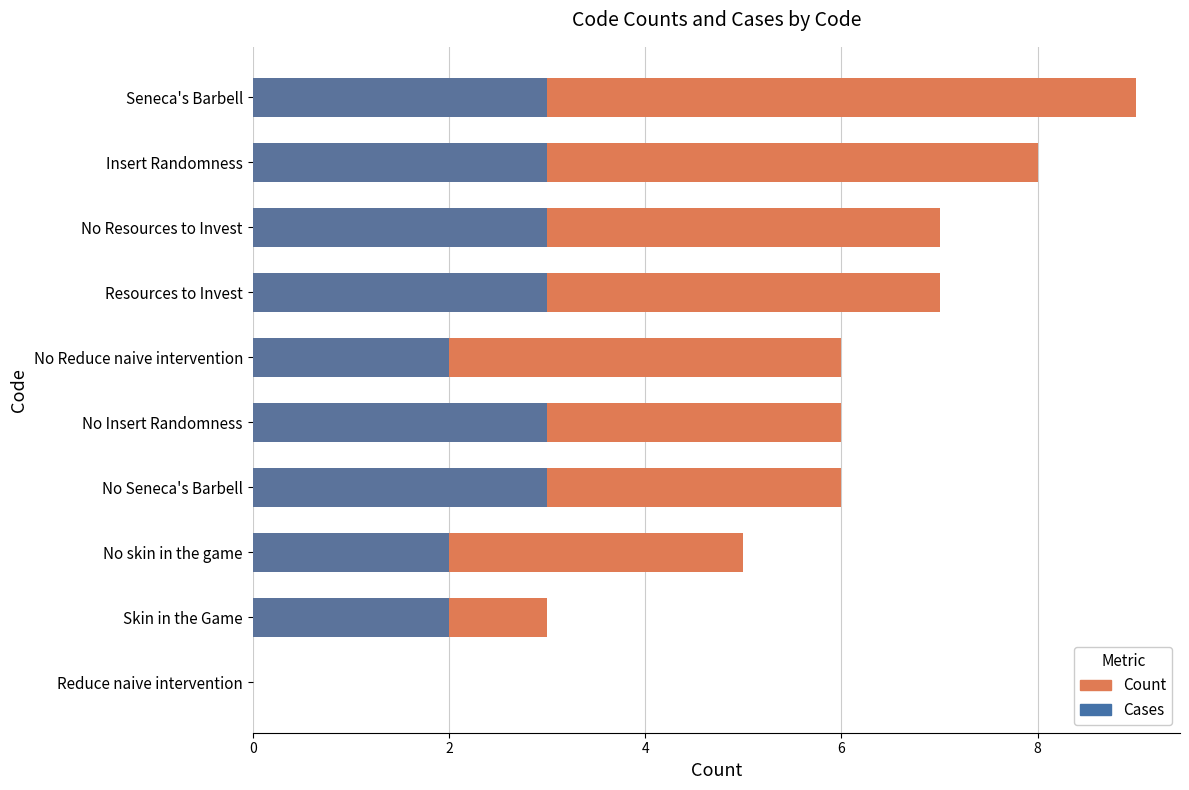

What is the average value of the Cases series?

2